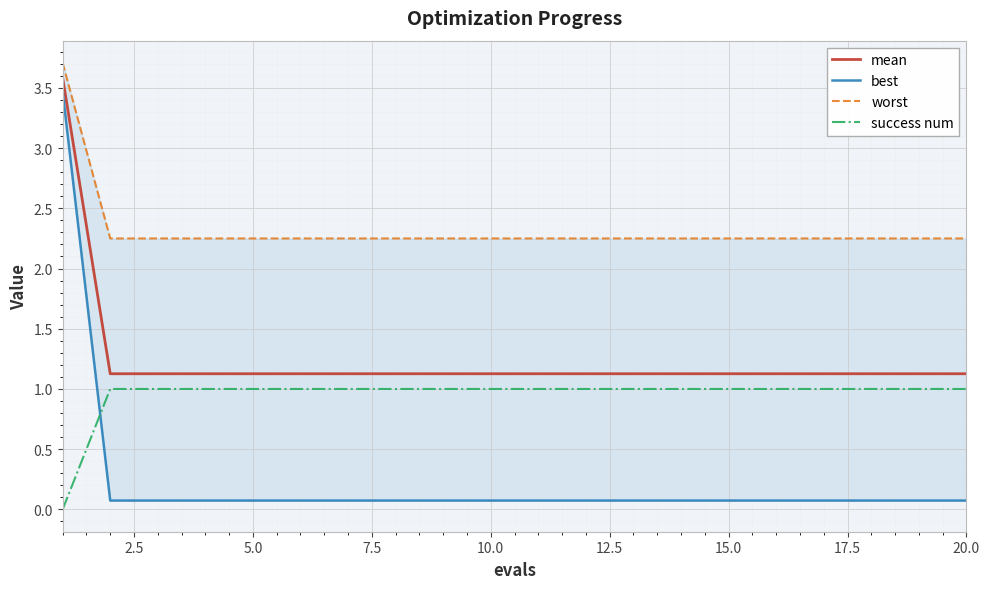

How many lines are shown in the chart?

4